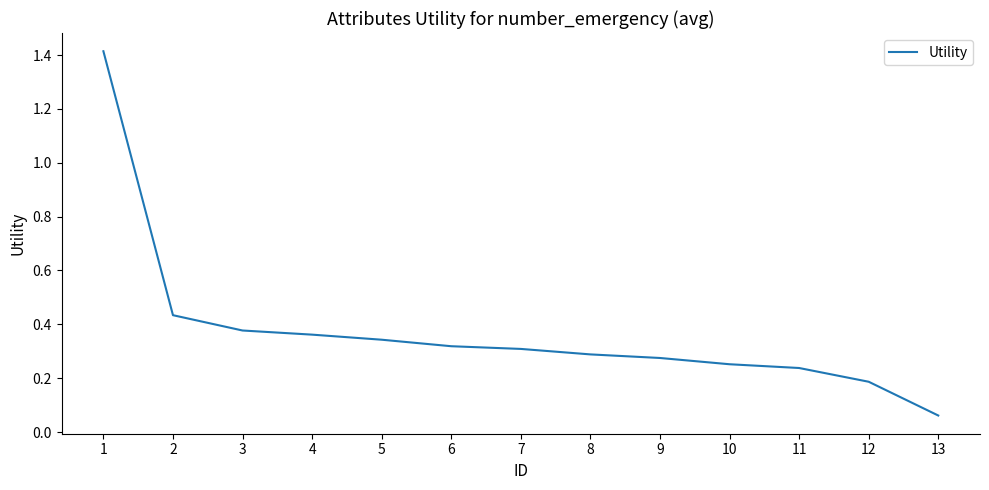

The value at 9 is 0.3. True or false?

True